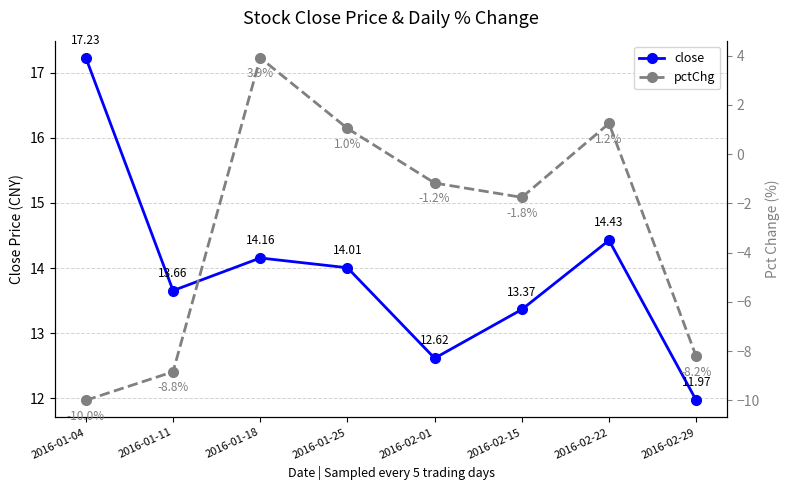

True or false: close and pctChg intersect in this chart.

False